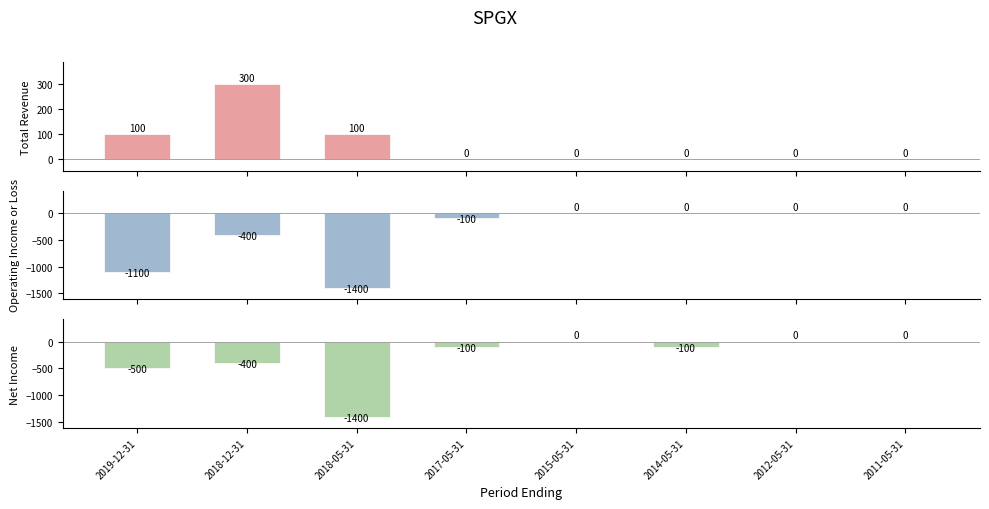

Which category has the lowest value in the Net Income series?

2018-05-31